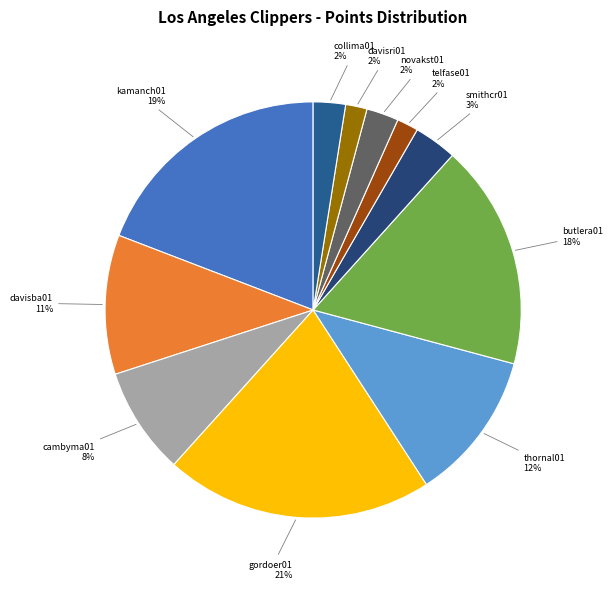

Is the sum of davisri01 and thornal01 greater than half?

No